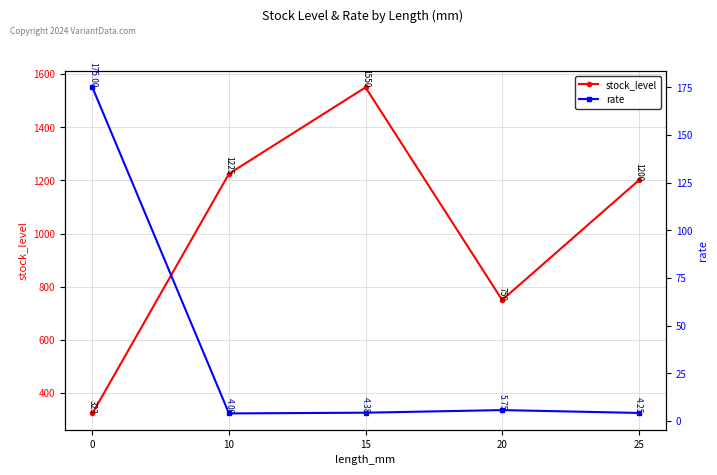

How many data points in stock_level are less than 1200?

2